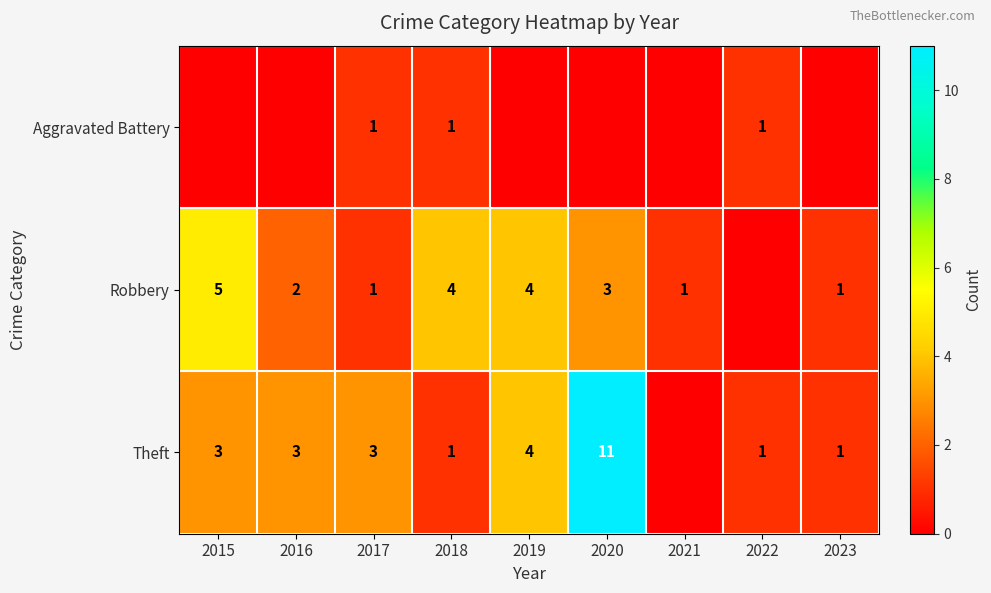

What is the sum of the Robbery values at 2018 and 2016?

6